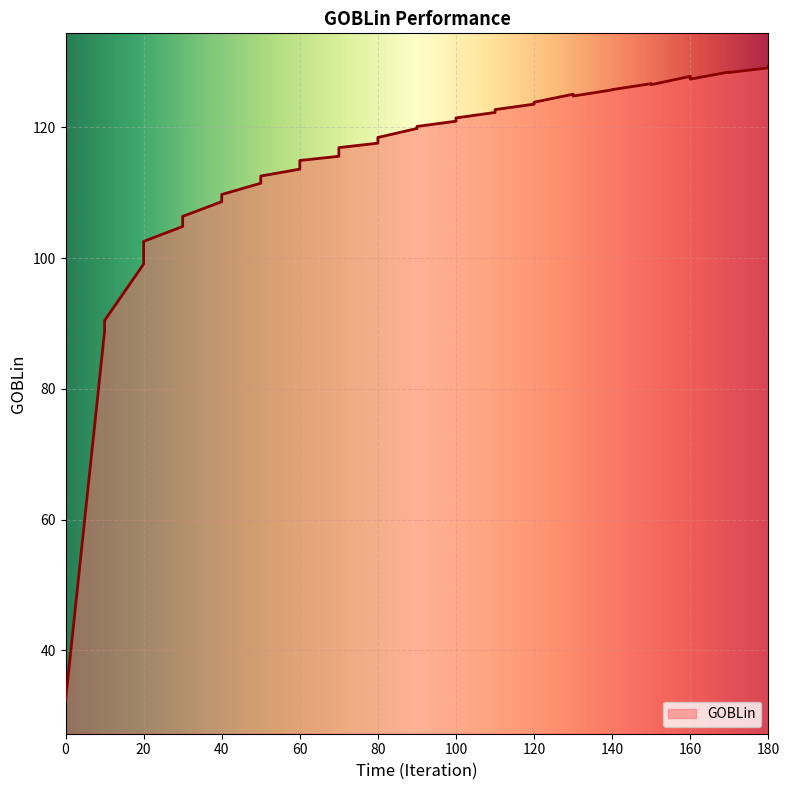

The chart shows a value of 50.8 at 0. True or false?

False